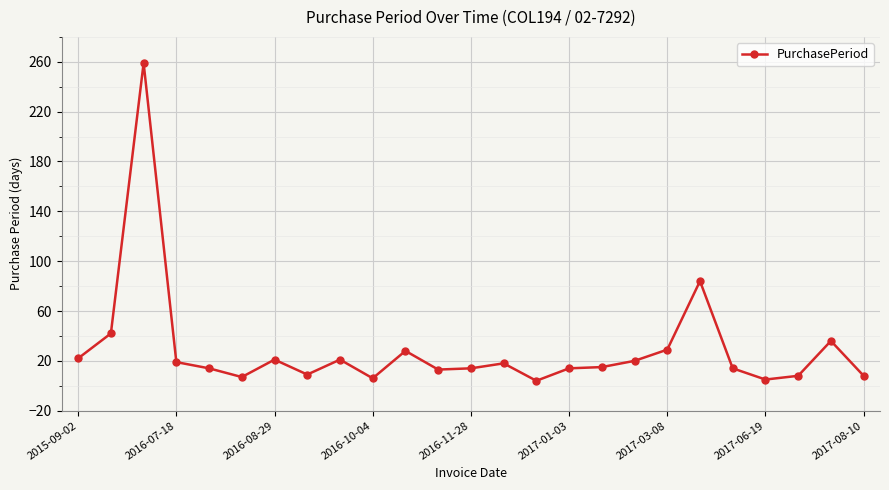

What is the sum of all values?

730